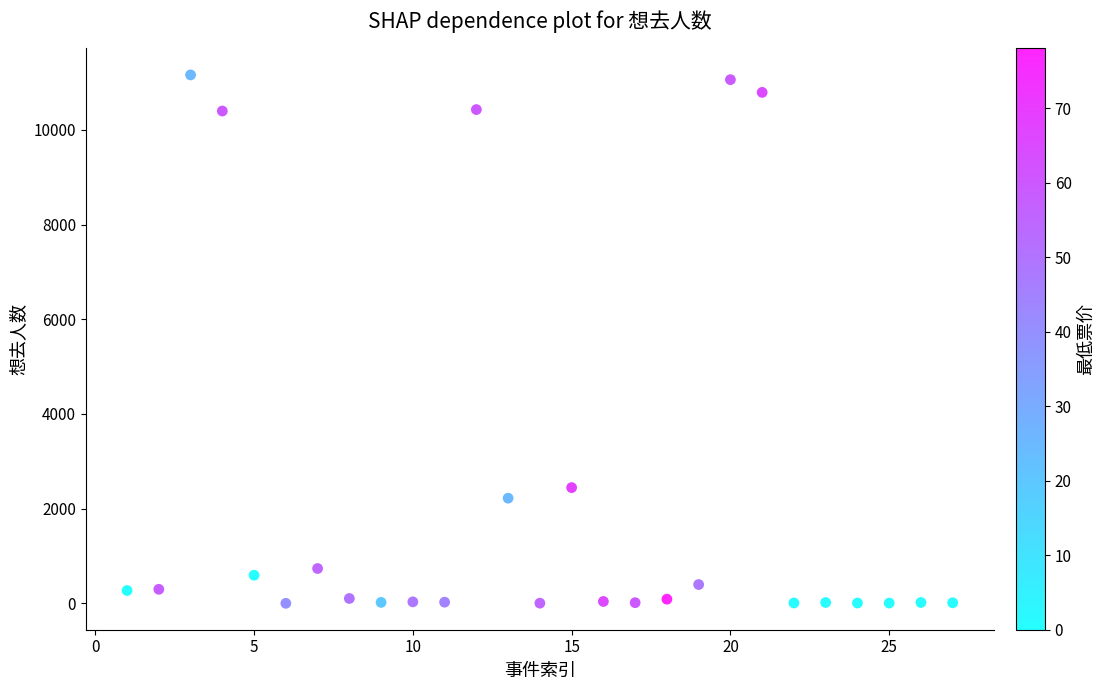

What is the range of Y values (max minus min)?

11162